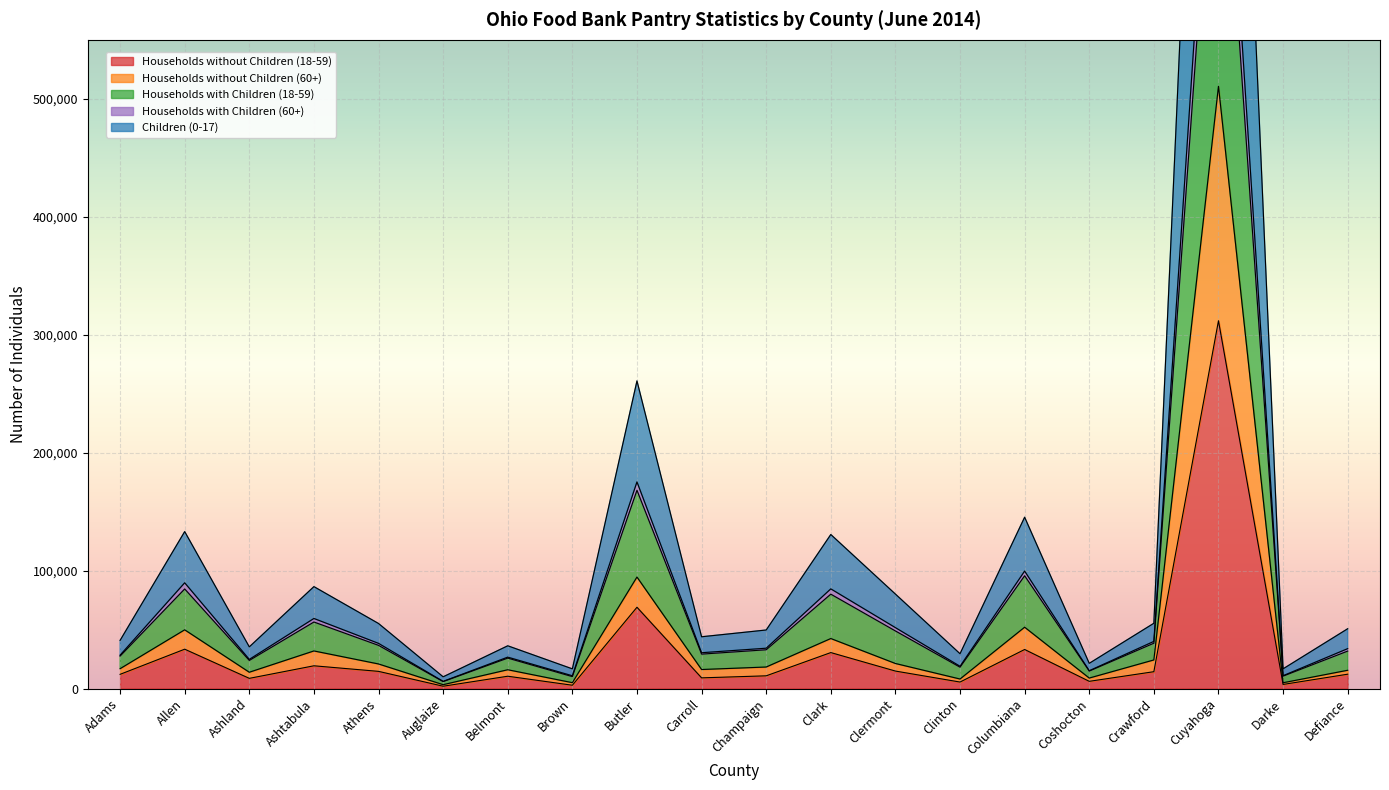

At which category is the sum across all series the highest?

Cuyahoga